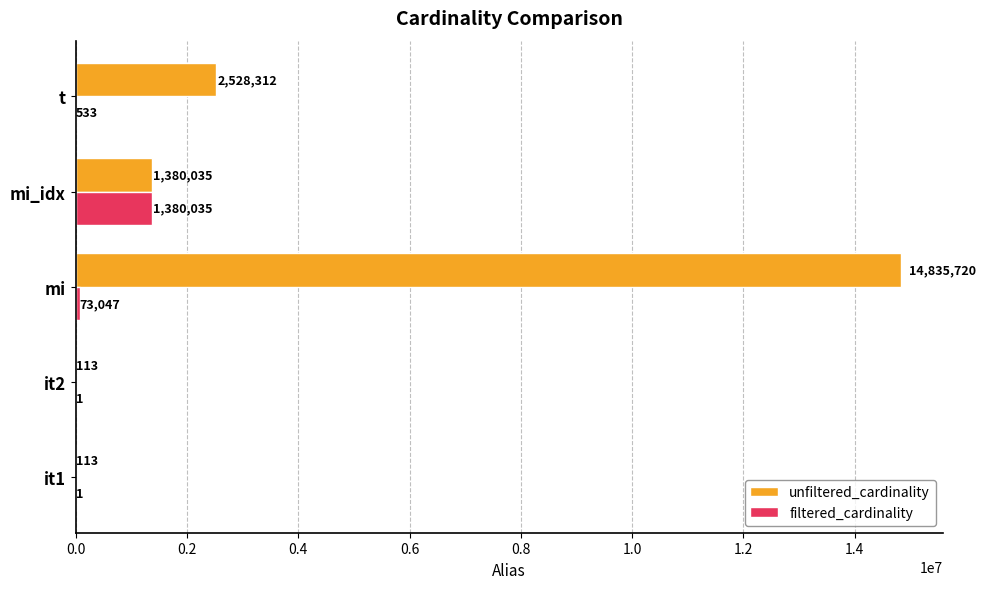

At which label is filtered_cardinality closest to 690018?

mi